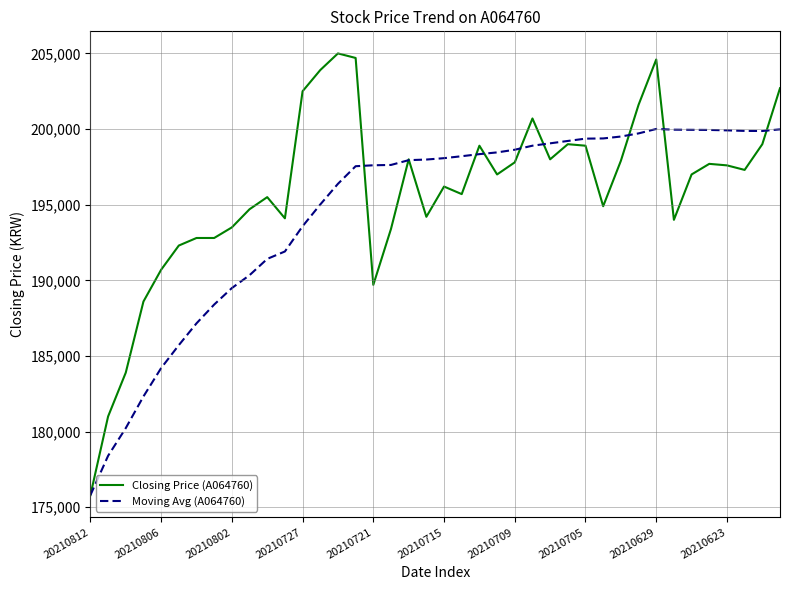

Which series has the largest total across all categories?

Closing Price (A064760)